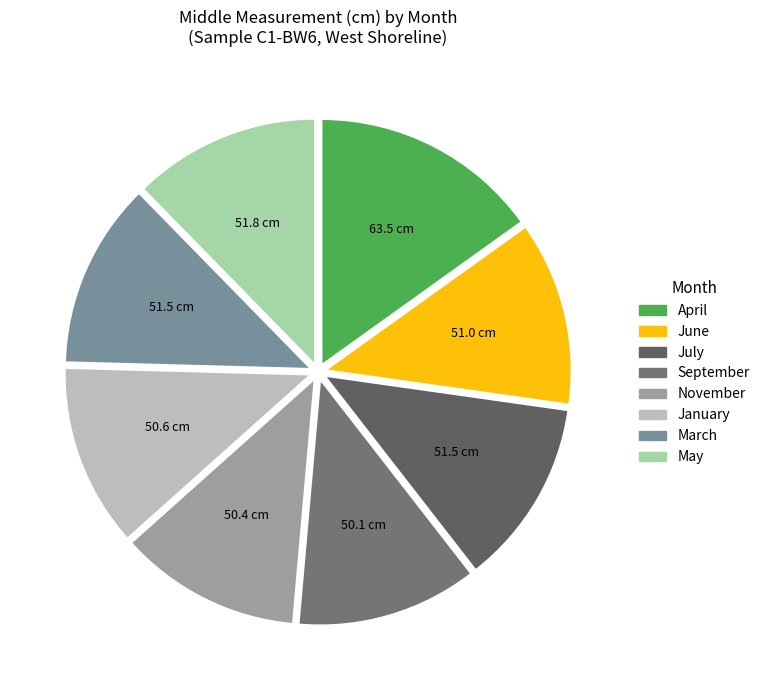

How many segments does this pie chart have?

8